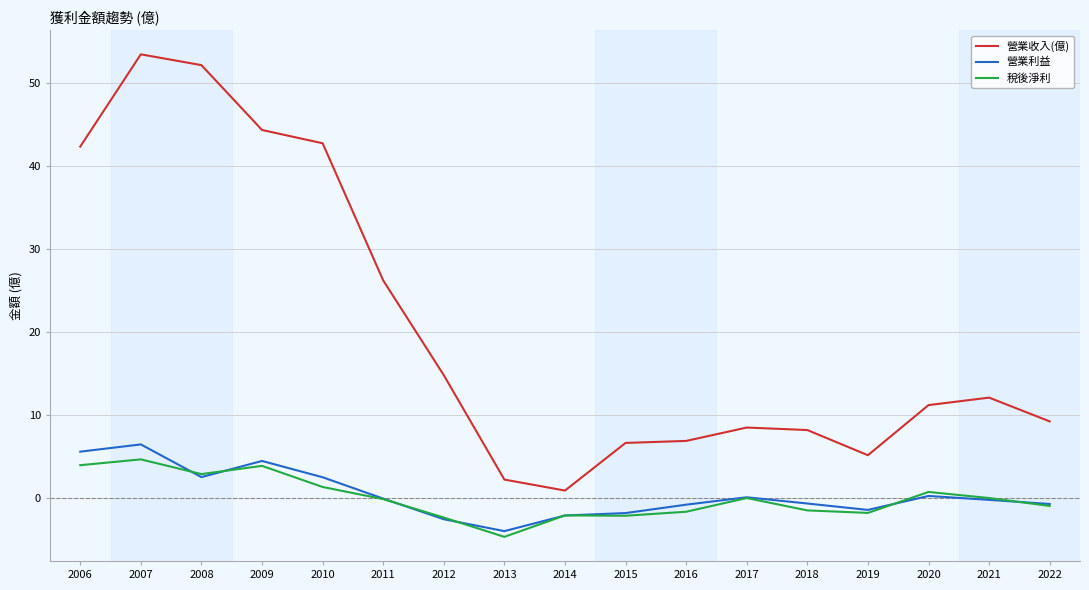

Between 2007 and 2010, which series saw the biggest shift?

營業收入(億)